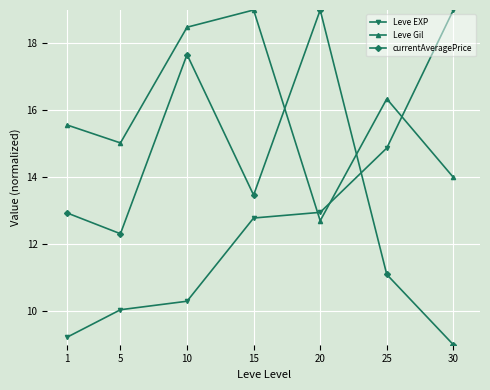

In currentAveragePrice, how many points are lower than both neighbors (excluding endpoints)?

2